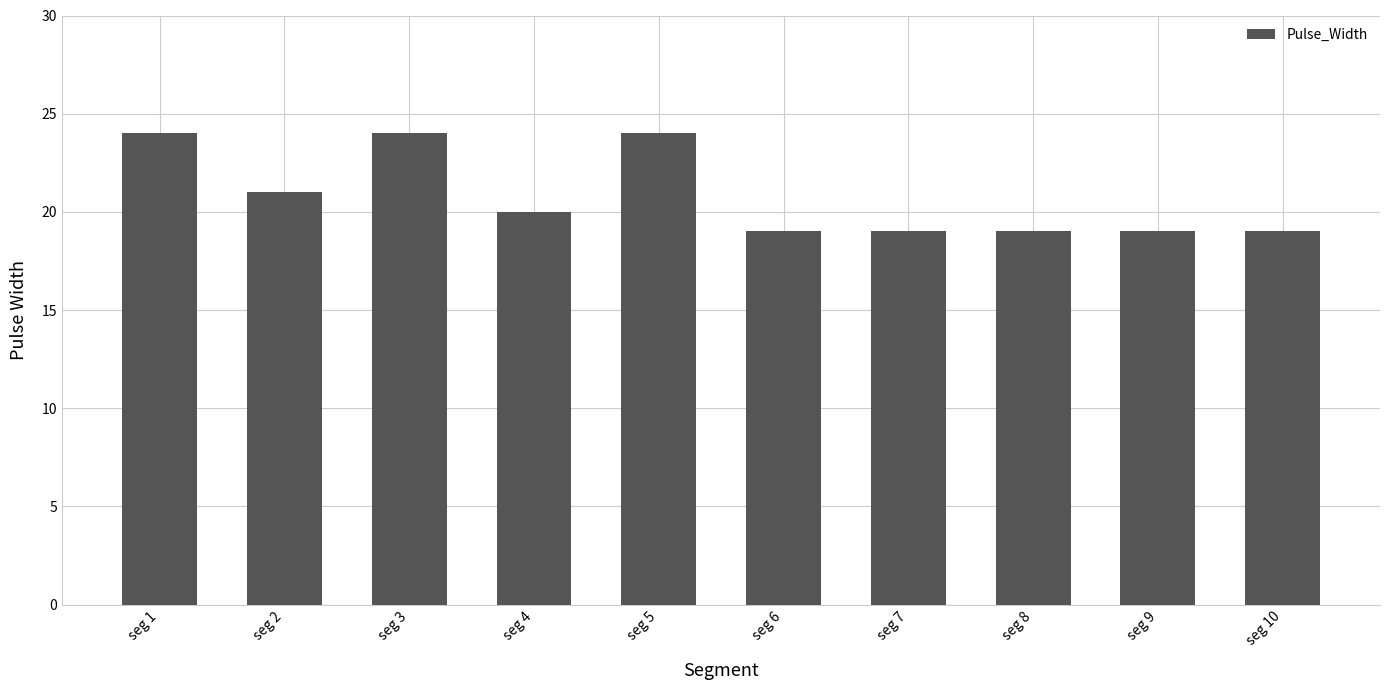

What is the ratio of the value at seg 7 to the value at seg 1?

0.8